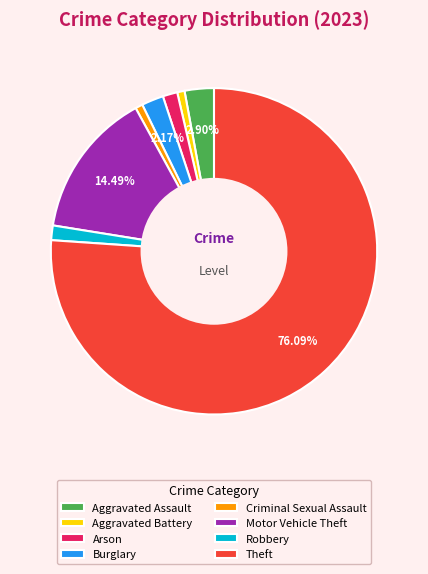

Which category accounts for the majority?

Theft